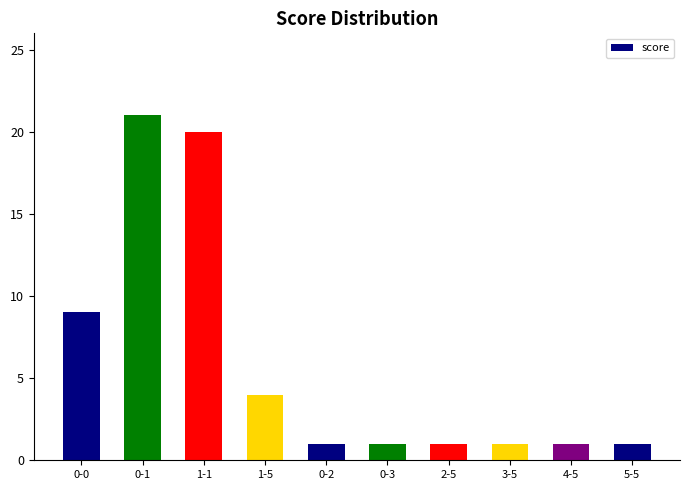

Read the value at 5-5.

1